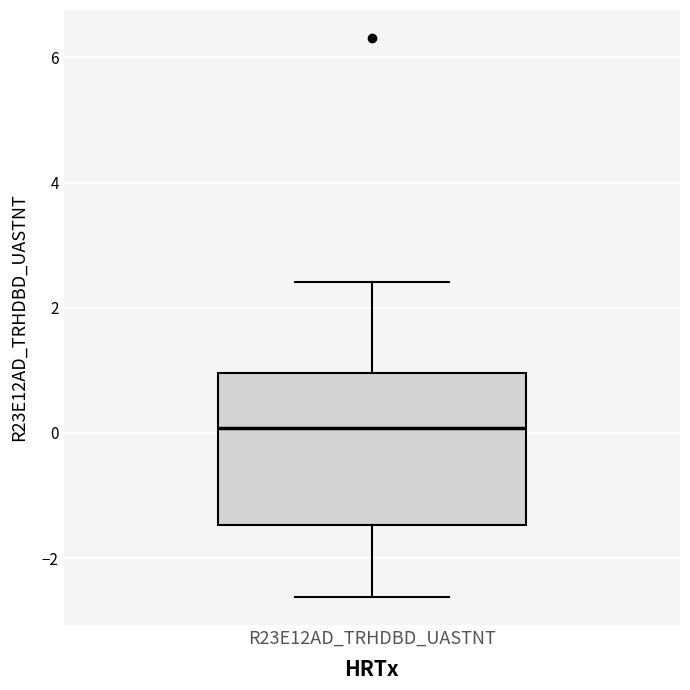

Transcribe this box plot: give where the median line is, the range the box spans, and where the two whiskers end, as read against the y-axis. The values are not printed on the chart, so give them approximately, as read against the axis.

median 0.0, box -1.4 to 1.0, whiskers -2.6 to 2.4